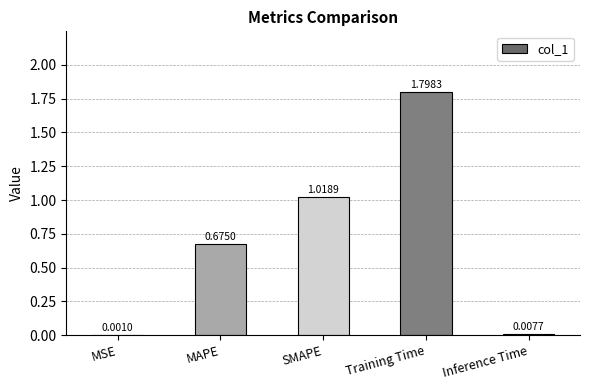

What is the maximum value shown in the chart?

1.8